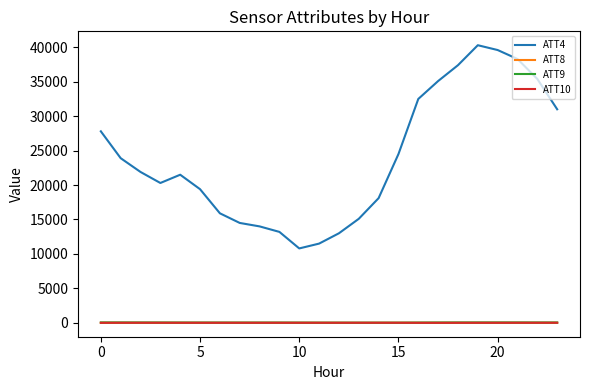

Which series has the largest total across all categories?

ATT4